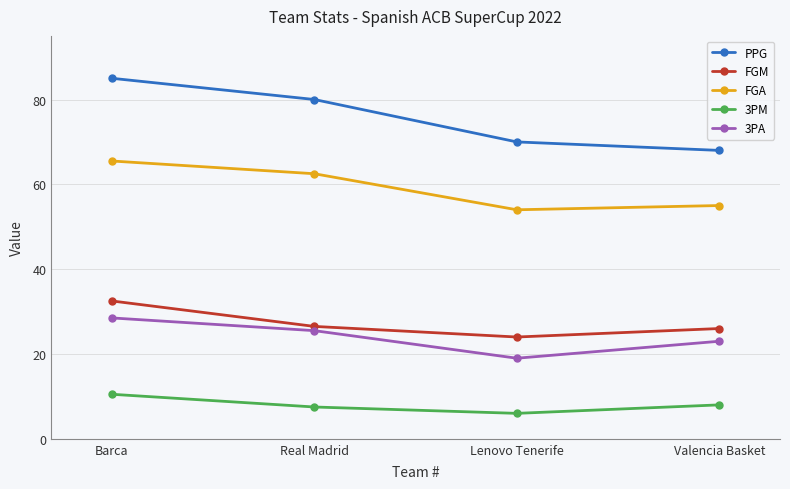

What is the difference between the highest and lowest values at Real Madrid?

72.5